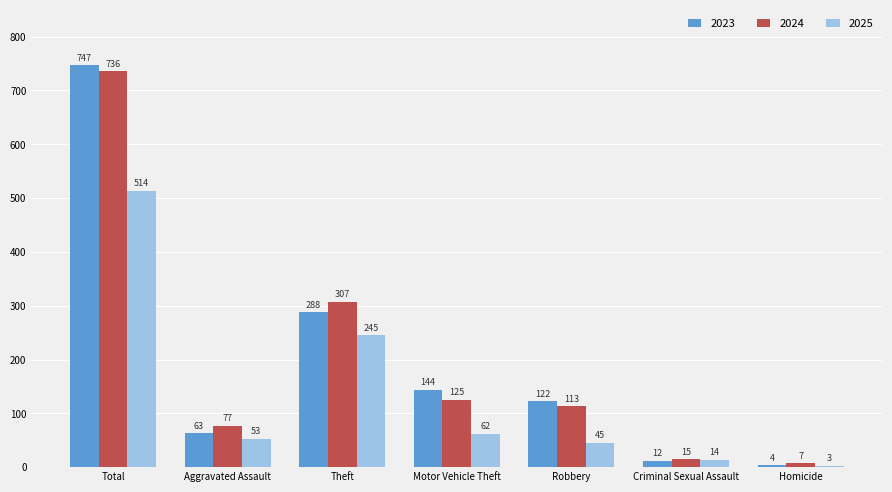

At which label does 2024 first exceed 113?

Total